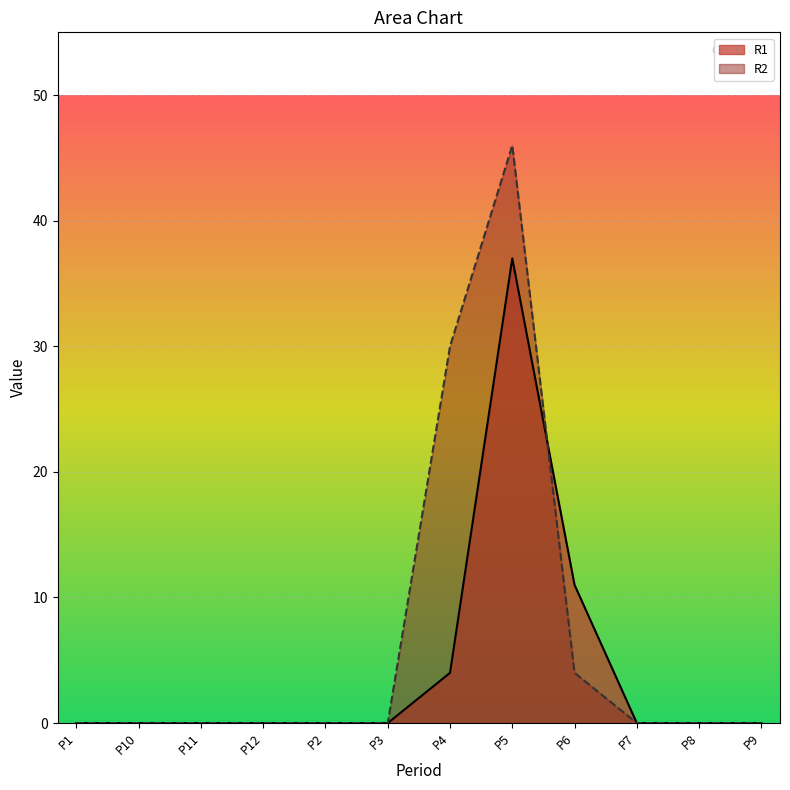

Is it true that R2 equals 15 at P12?

False